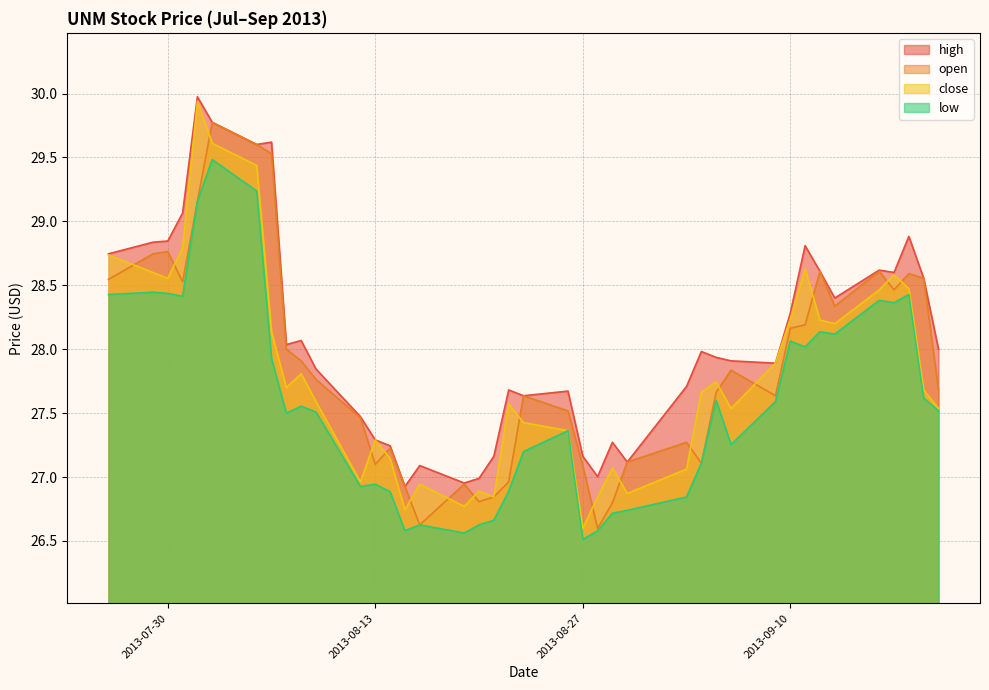

True or false: high and low intersect in this chart.

False